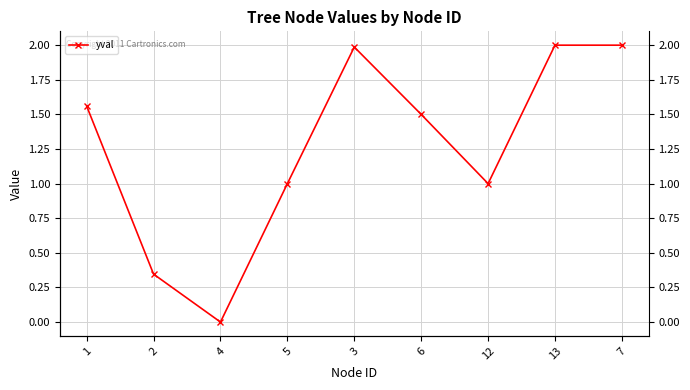

How many data points are less than 1?

2